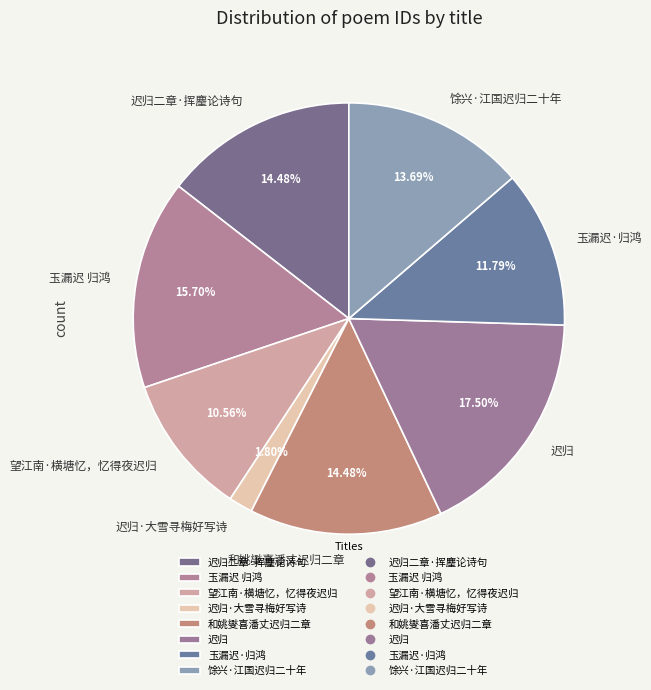

True or false: 馀兴·江国迟归二十年 accounts for 14% of the total.

True